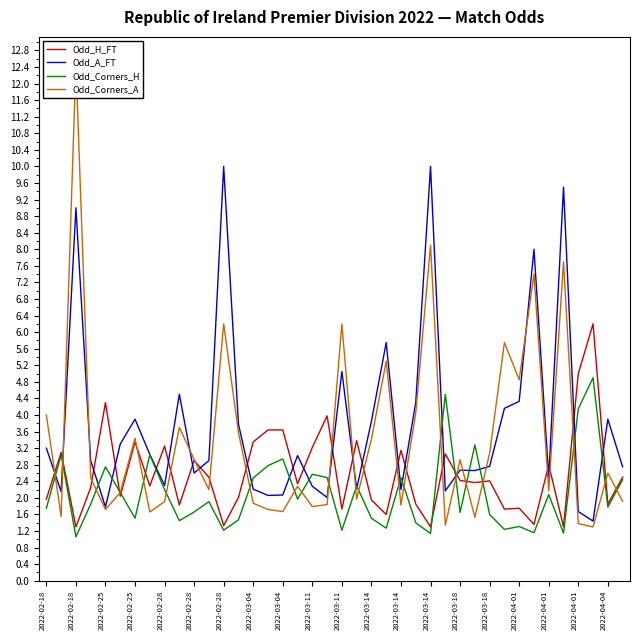

What is the sum of all Odd_H_FT values?

104.3